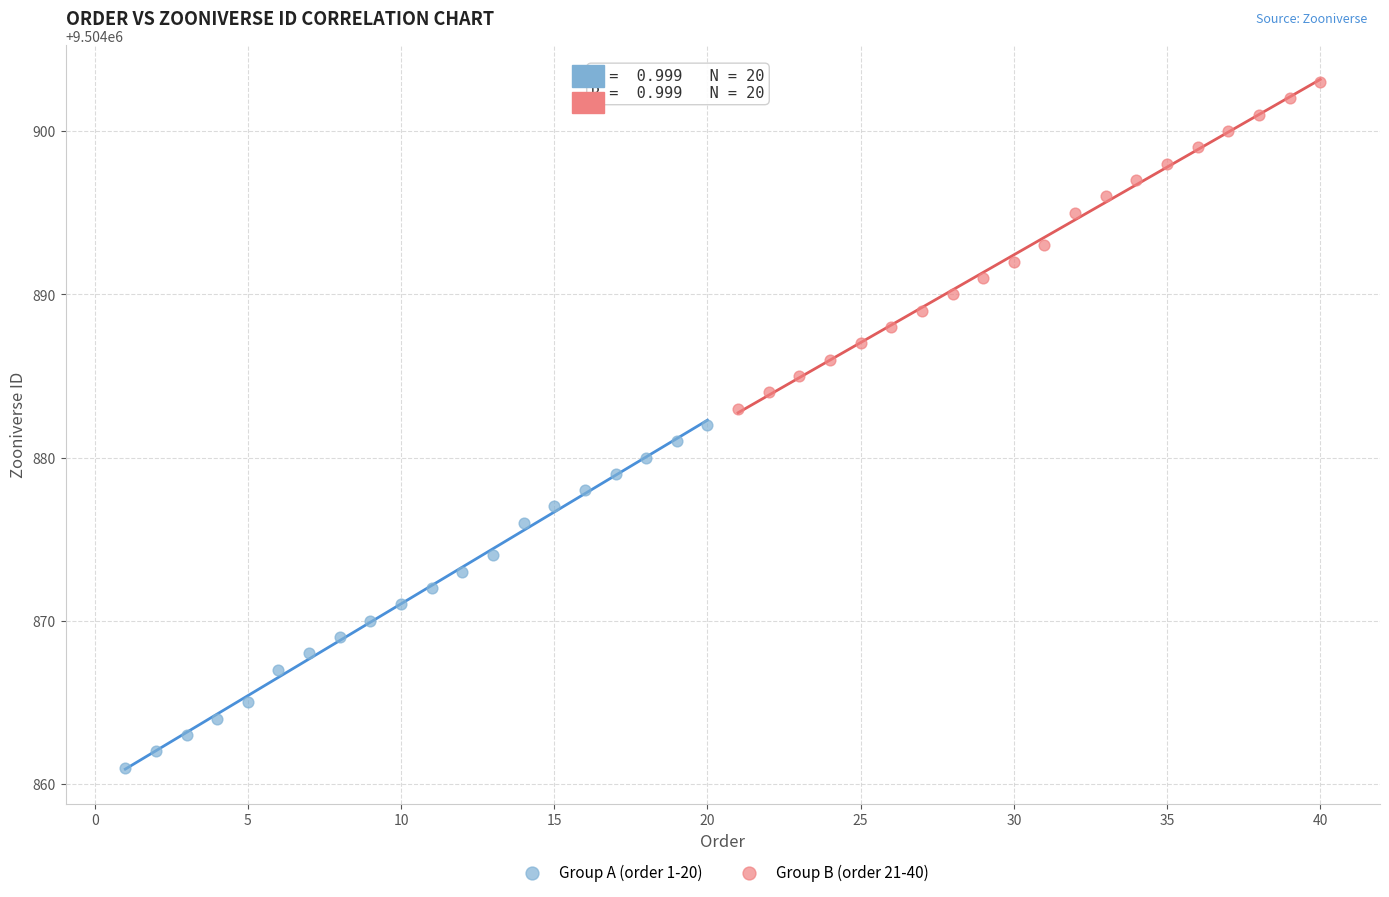

Which series reaches the maximum Y coordinate?

Group B (order 21-40)